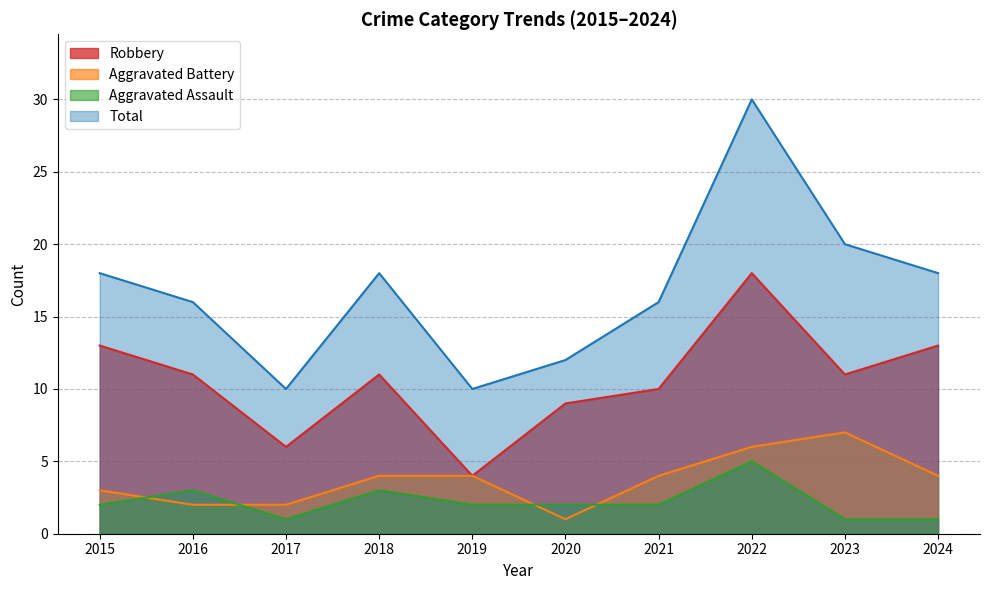

True or false: Robbery and Total intersect in this chart.

False